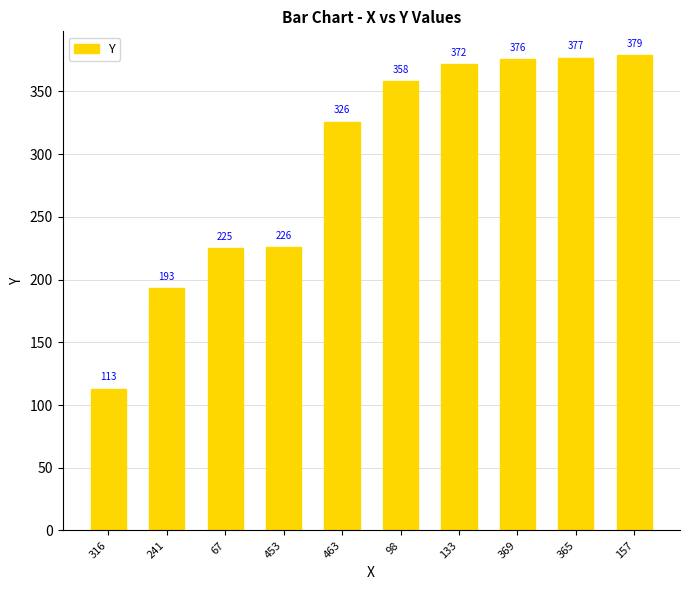

Does the chart contain any negative values?

No